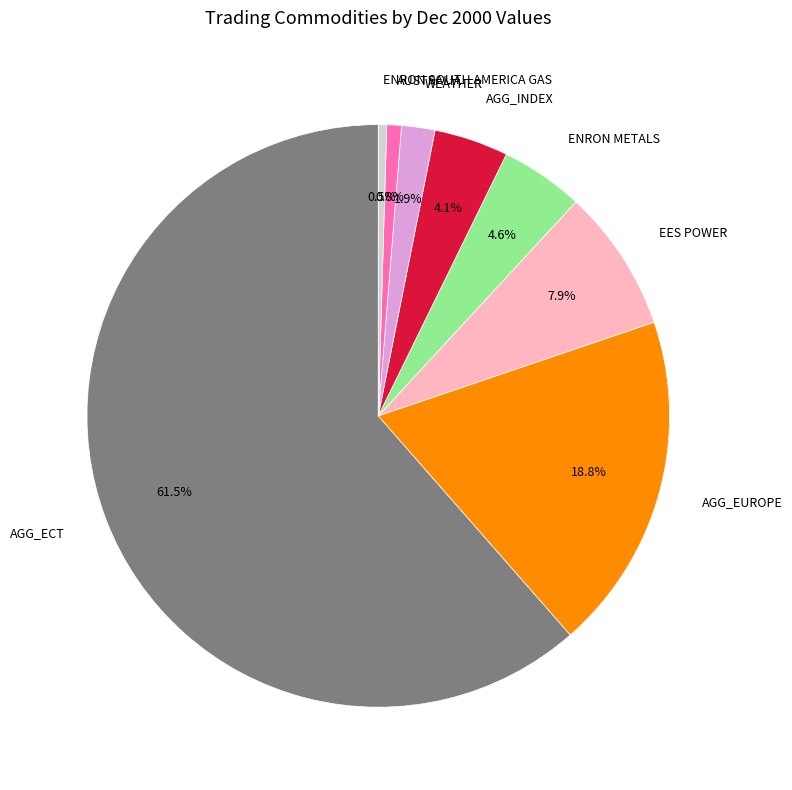

Does EES POWER account for over 50% of the chart?

No